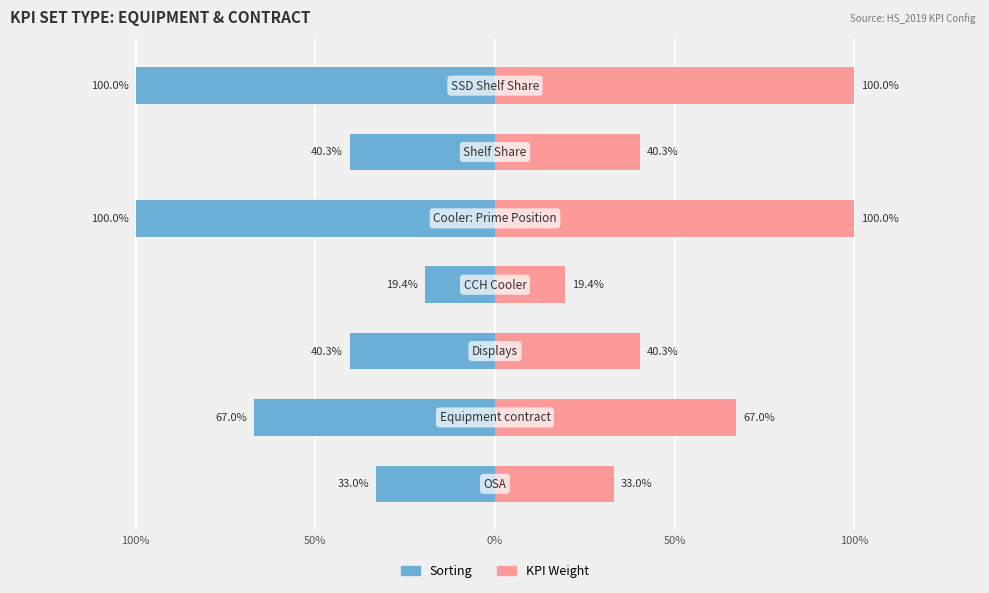

How many groups of bars are there?

7